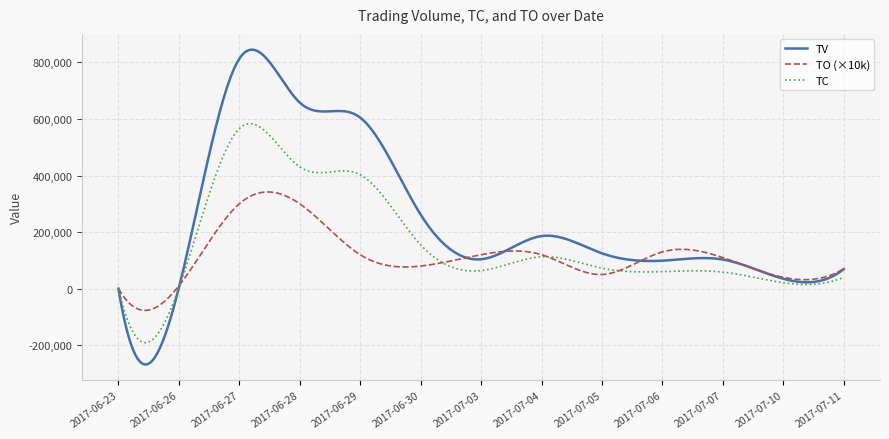

What is the difference between the maximum and minimum values in the TC series?

774308.1